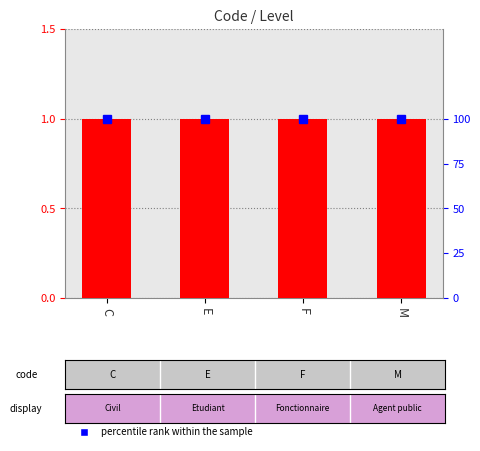

Rank the categories by Level value from highest to lowest.

C, E, F, M